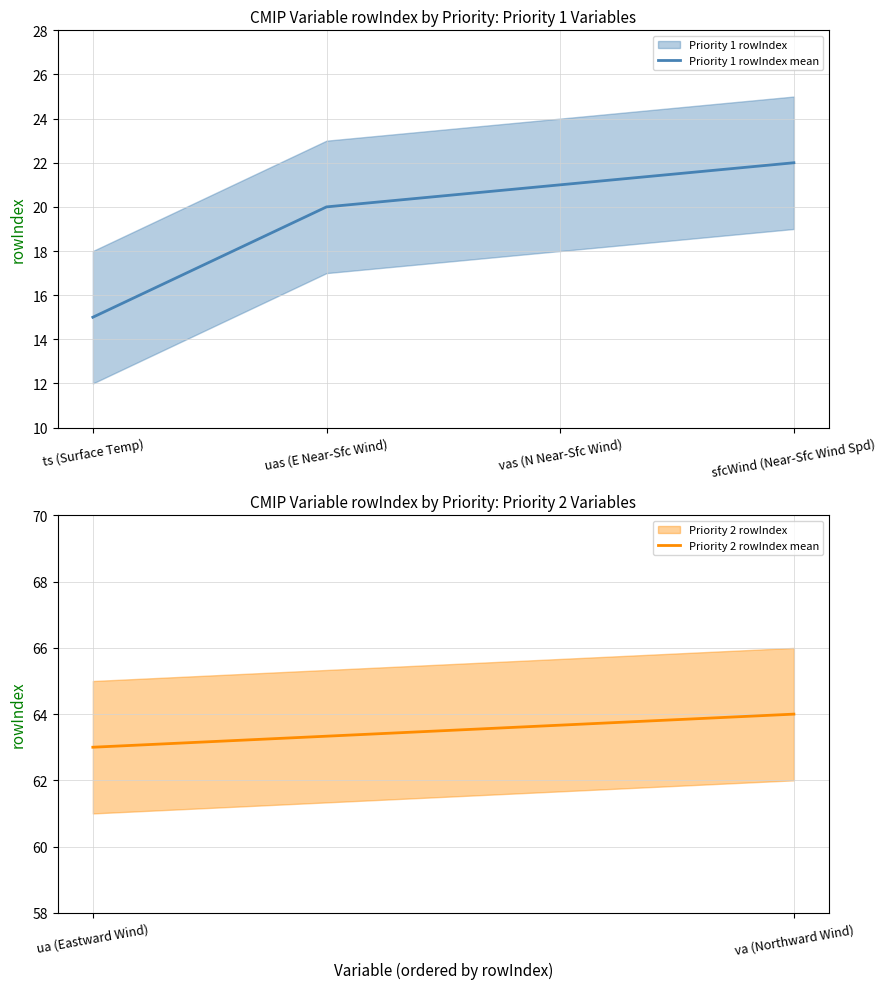

How many values are between 20 and 22?

3